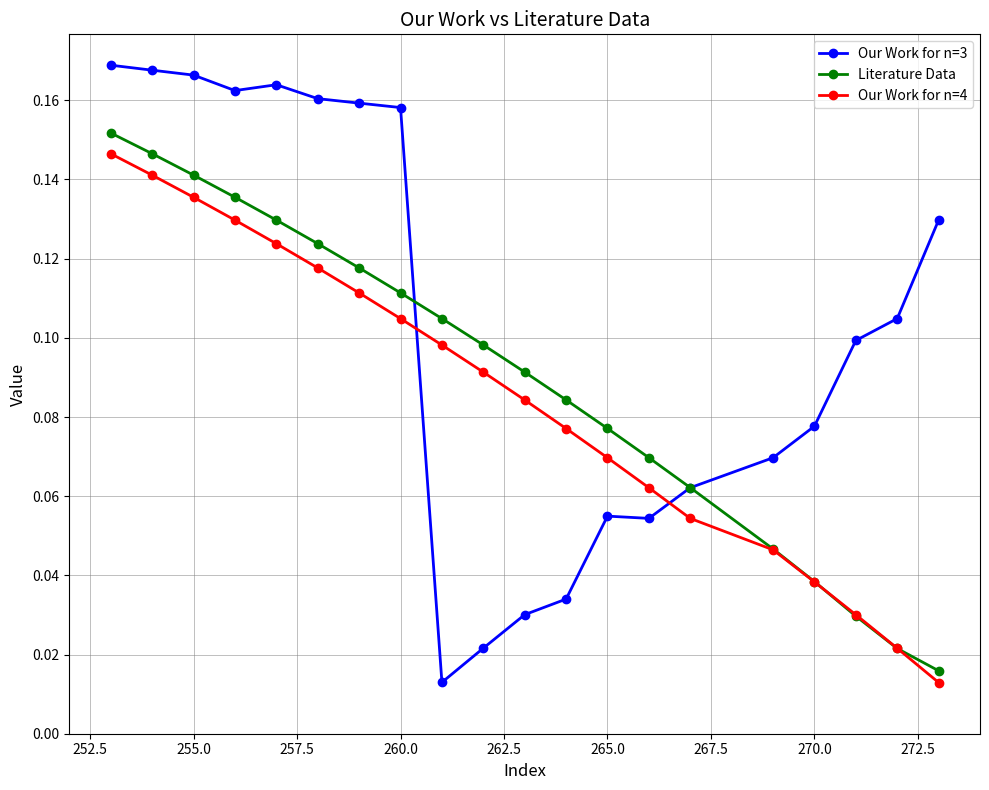

How many lines are shown in the chart?

3